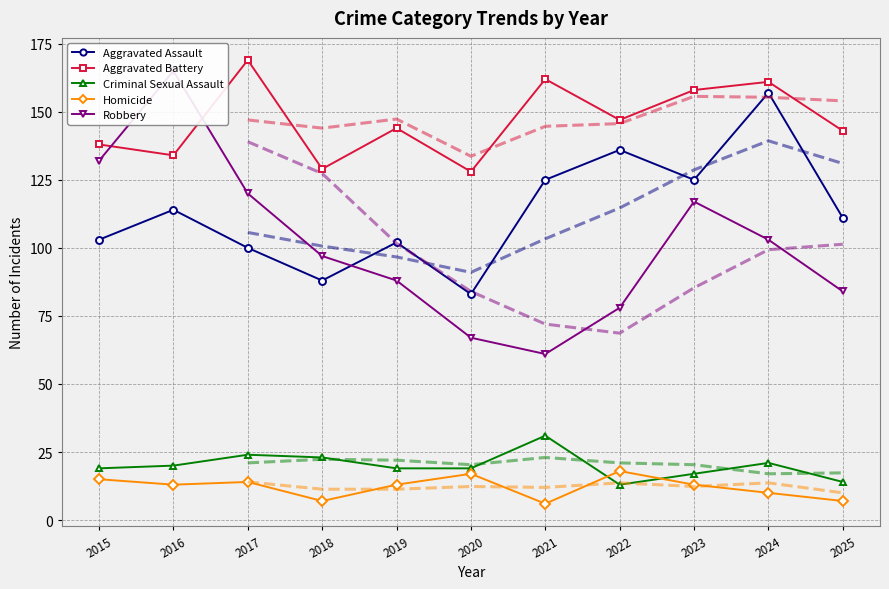

What is the difference between the highest and lowest values at 2017?

155